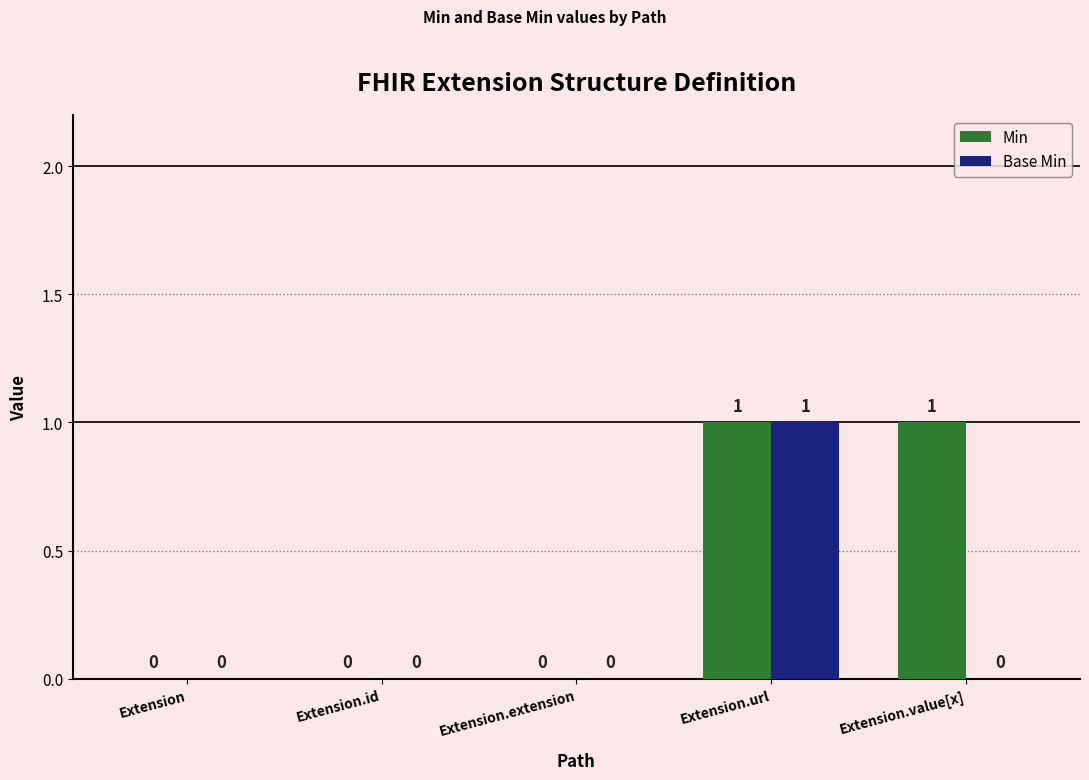

True or false: Base Min has a value of 0 at Extension.

True